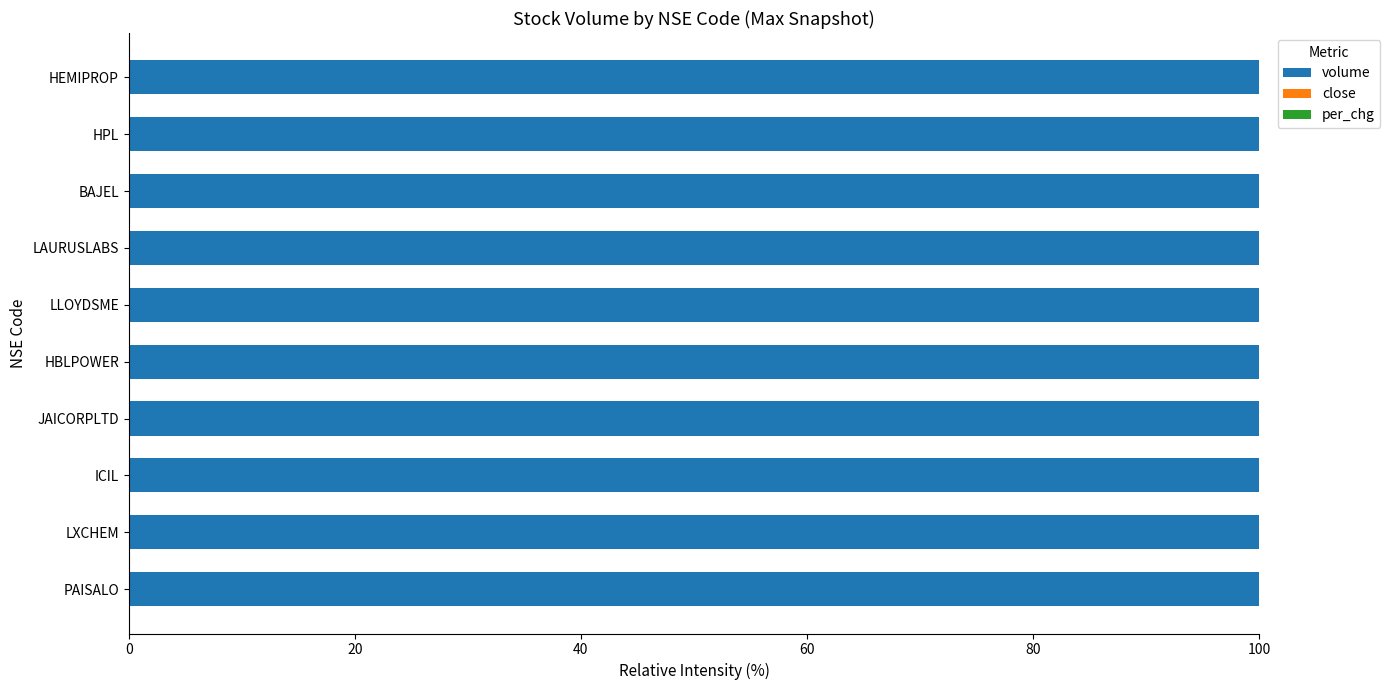

What is the maximum value for volume?

100.0